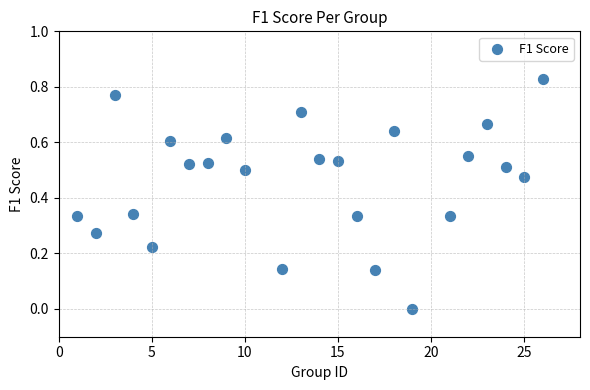

What is the range of X values (max minus min)?

25.0